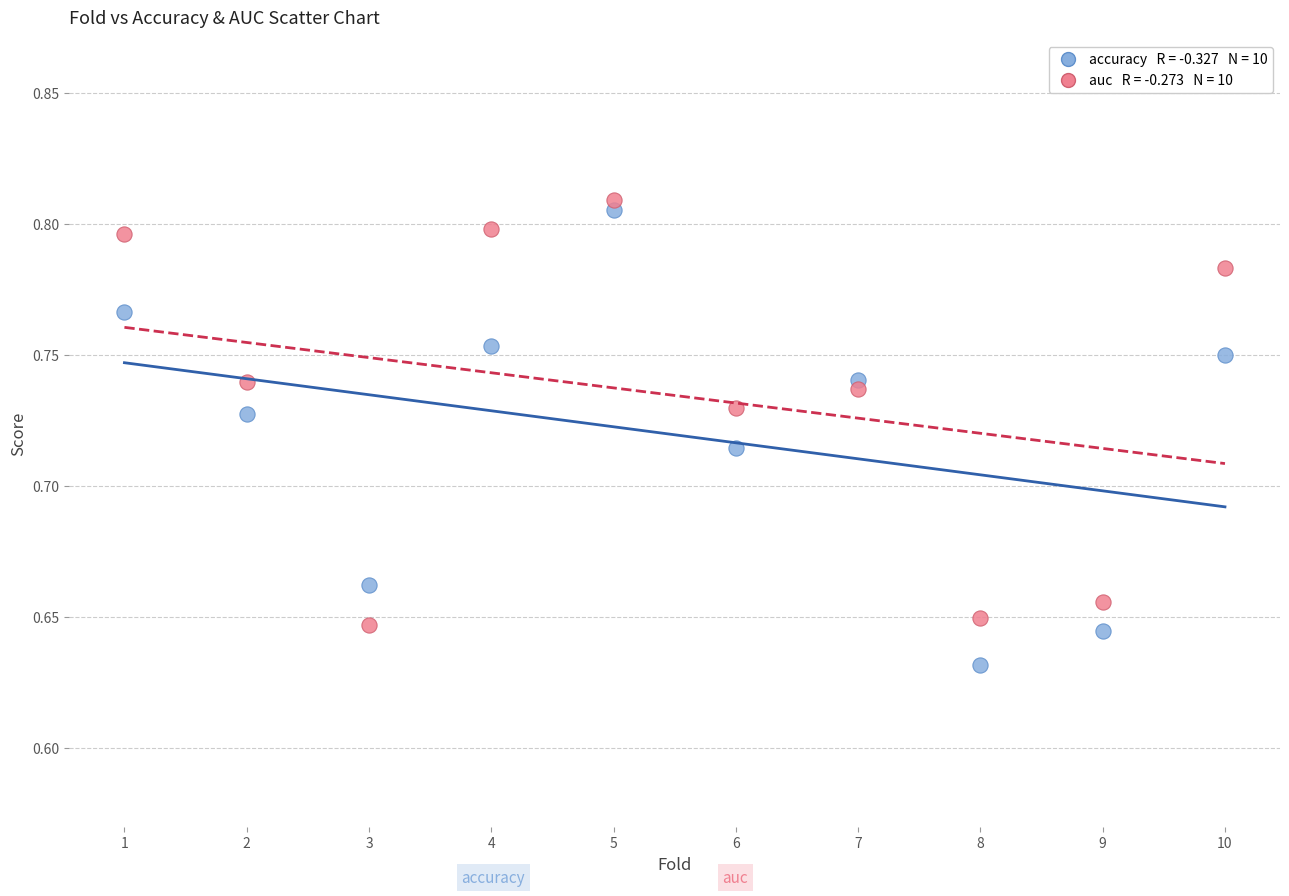

Across all data points, what is the range of X values (max minus min)?

9.0